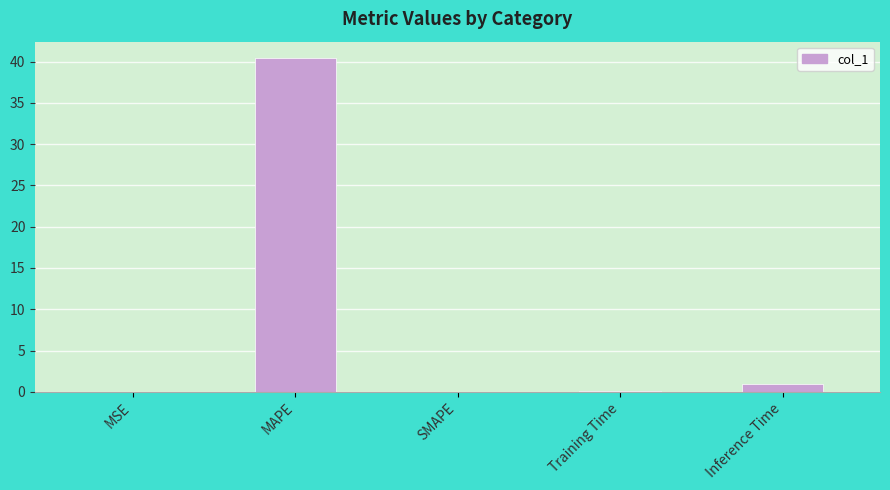

Between MAPE and MSE, which is larger?

MAPE